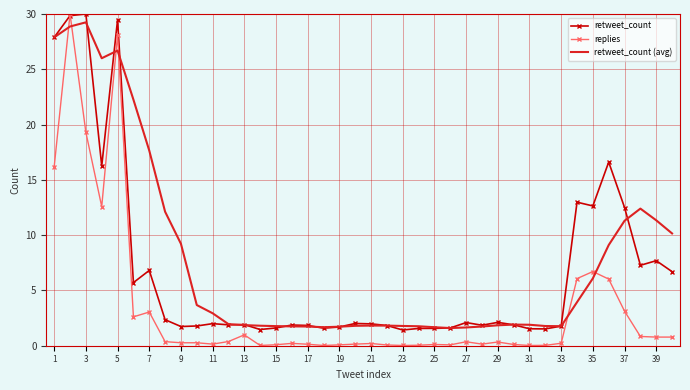

What is the greatest value displayed?

30.0